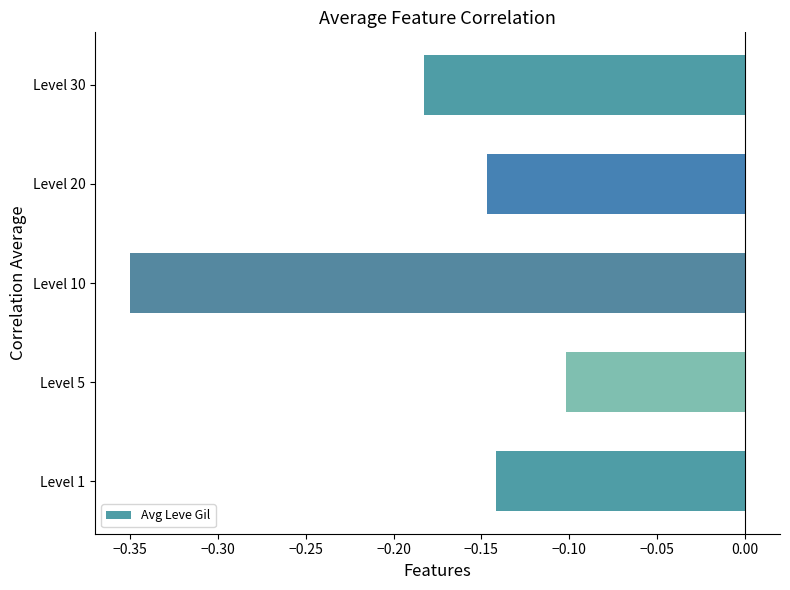

True or false: the data shows -0.6 at Level 10.

False